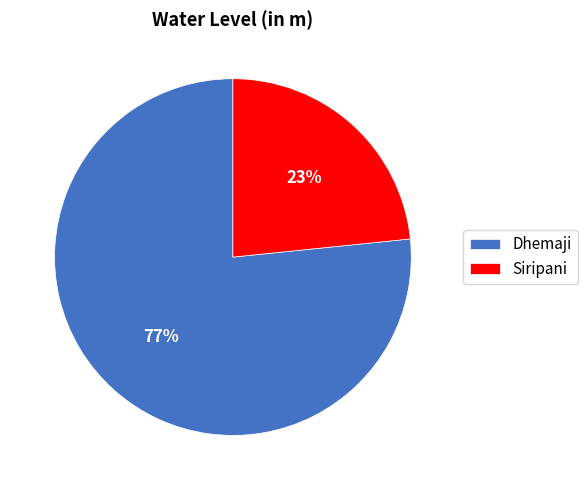

What is the majority slice?

Dhemaji